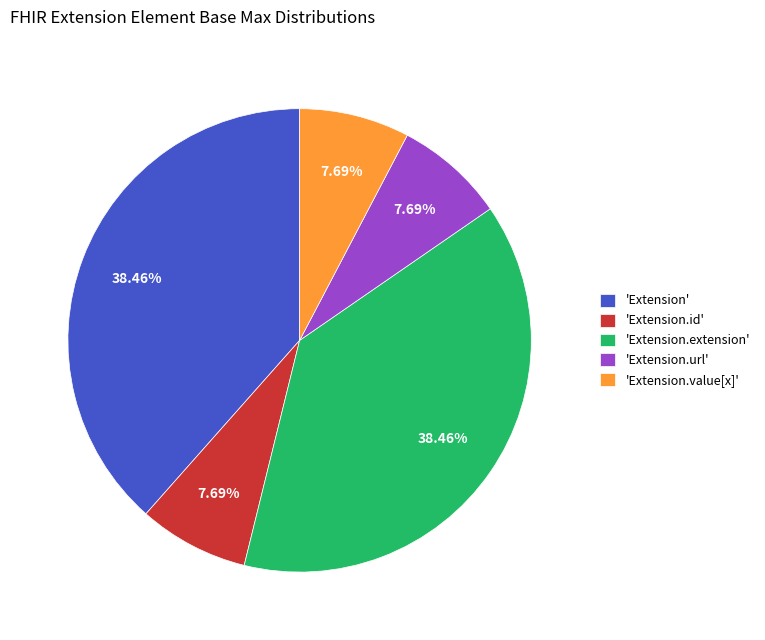

Is there any slice that represents more than half of the pie?

No